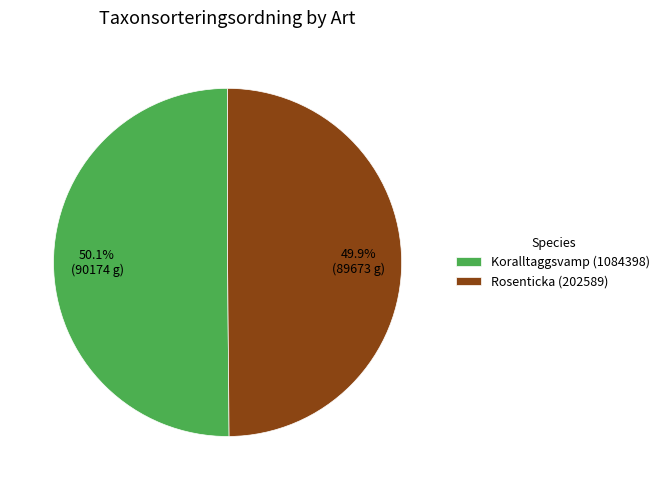

Approximately how many times larger is the value at Koralltaggsvamp (1084398) compared to Rosenticka (202589)?

1.0